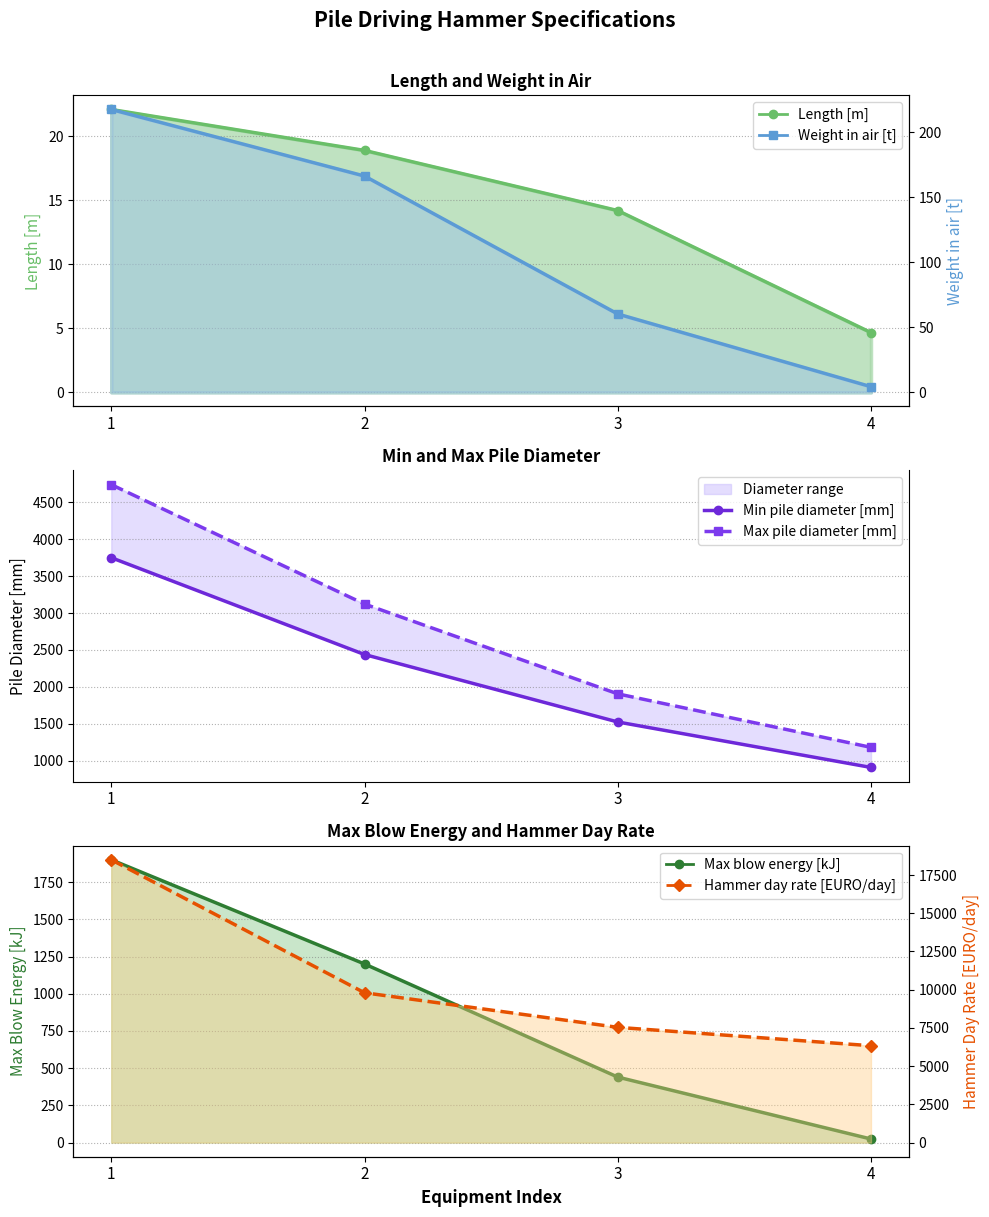

How many values in the Max pile diameter [mm] series are below 3122?

2